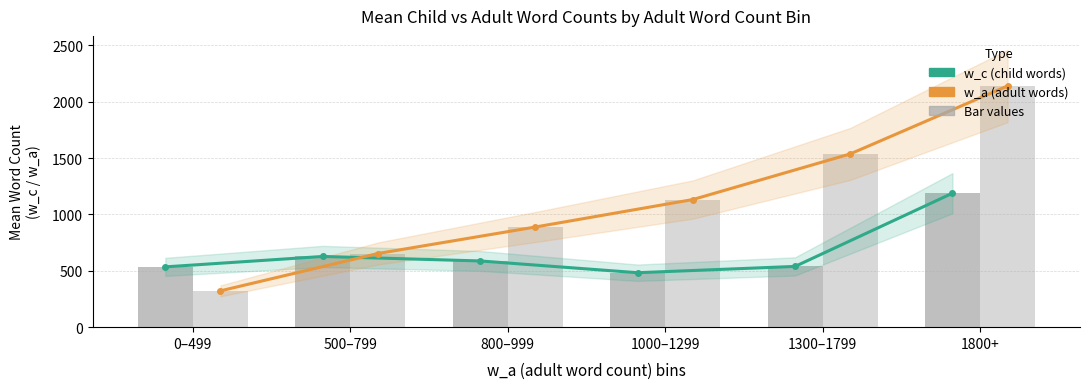

List the labels in order of w_c trend value, smallest first.

1000–1299, 0–499, 1300–1799, 800–999, 500–799, 1800+